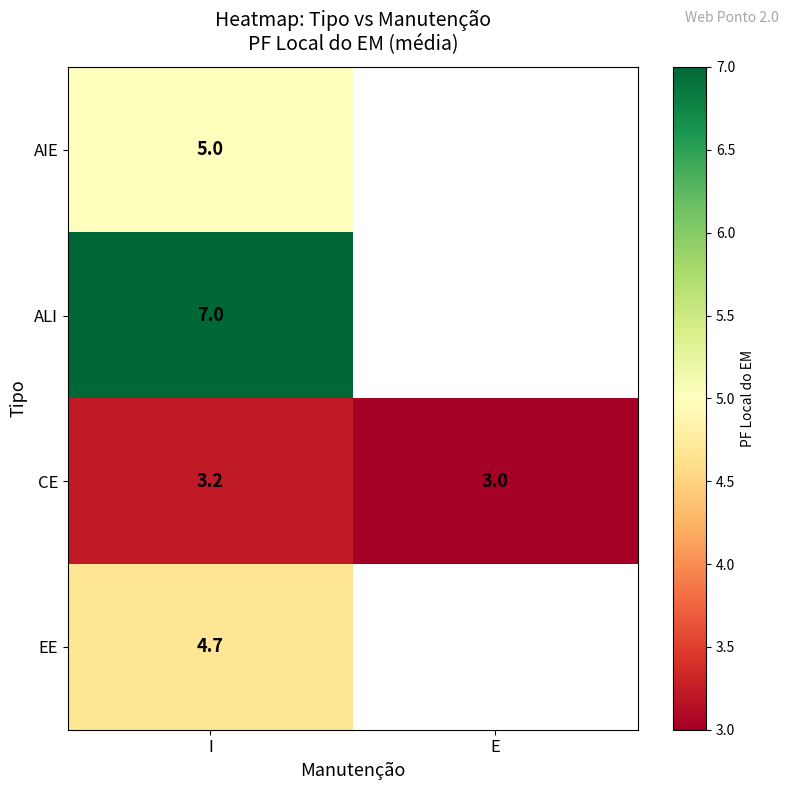

Is the value of ALI at I greater than the value of AIE at I?

Yes